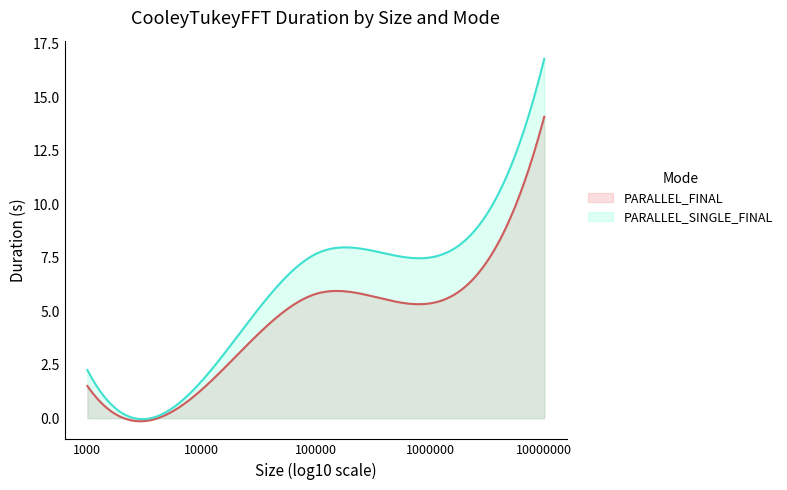

How many series are shown in this chart?

2